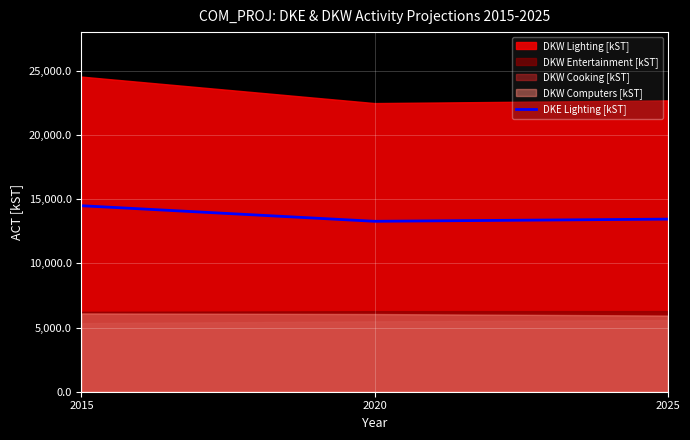

What is the difference between the values at 2015 and 2025?

1043.9